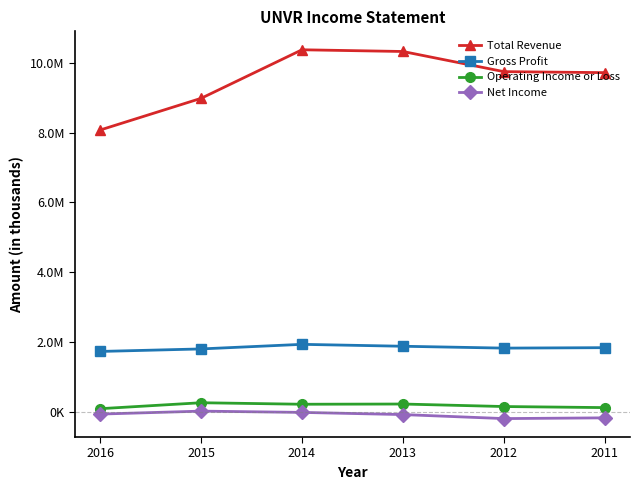

How many interior local valleys does the Net Income series have?

1